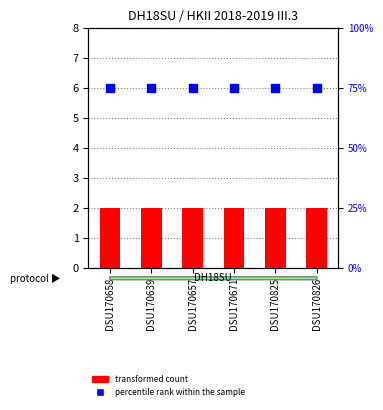

At which category is the sum across all series the highest?

DSU170658